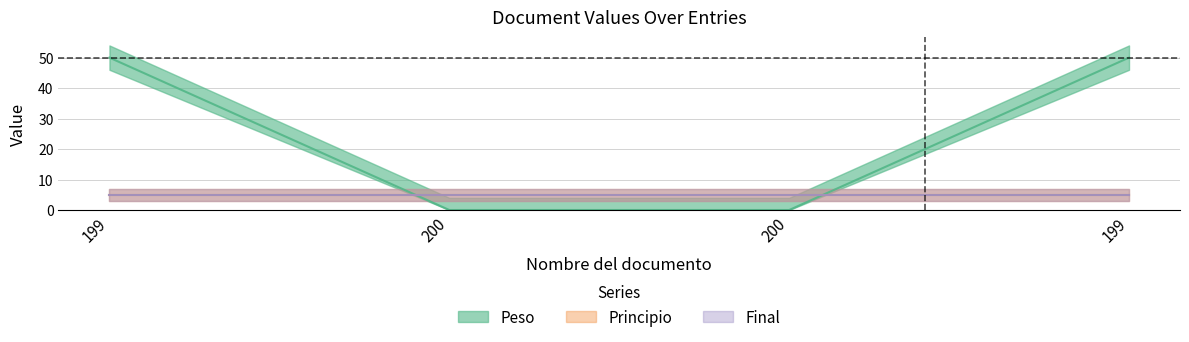

Between 200 and 199, which series saw the biggest shift?

Peso